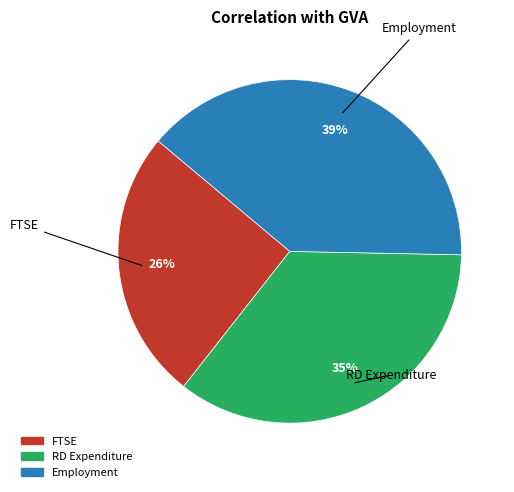

To the nearest percent, what percentage of the pie is FTSE?

26%